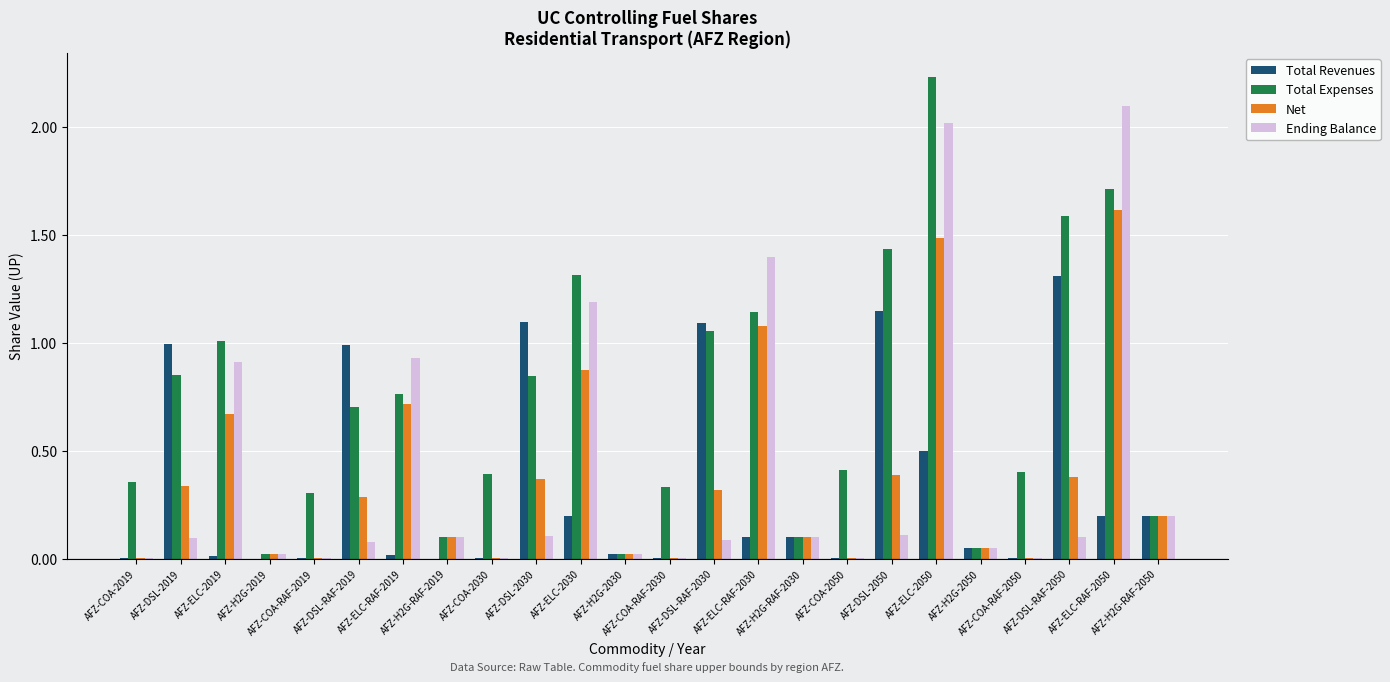

What is the maximum value for Ending Balance?

2.1